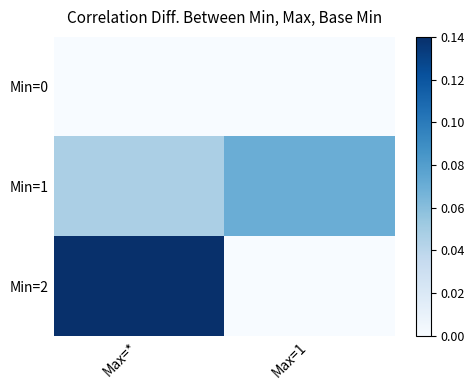

At how many categories does at least one series exceed 0?

2